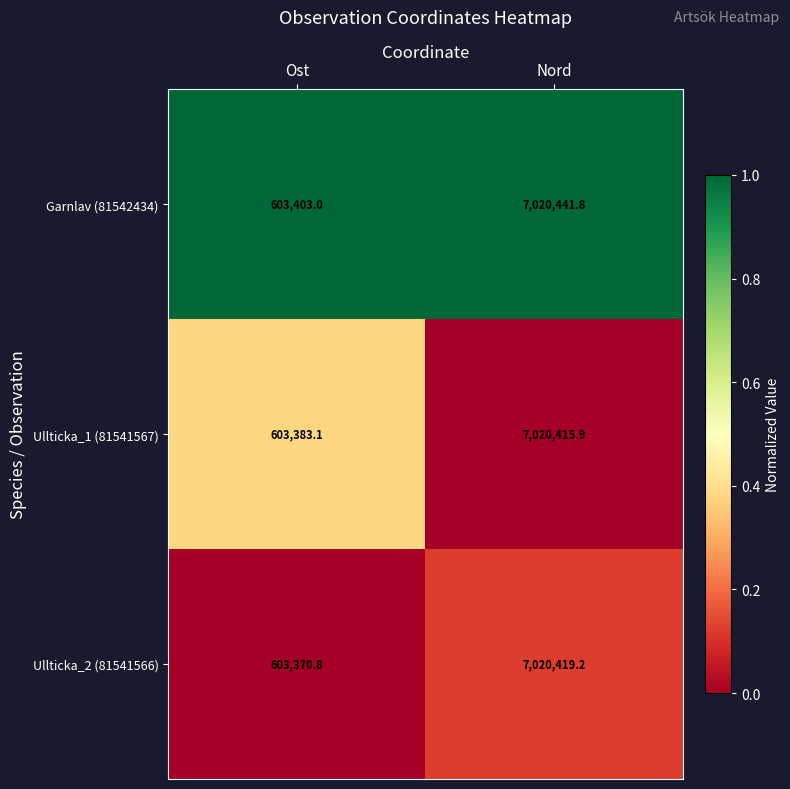

What is the spread (max minus min) of values at Ost?

32.2